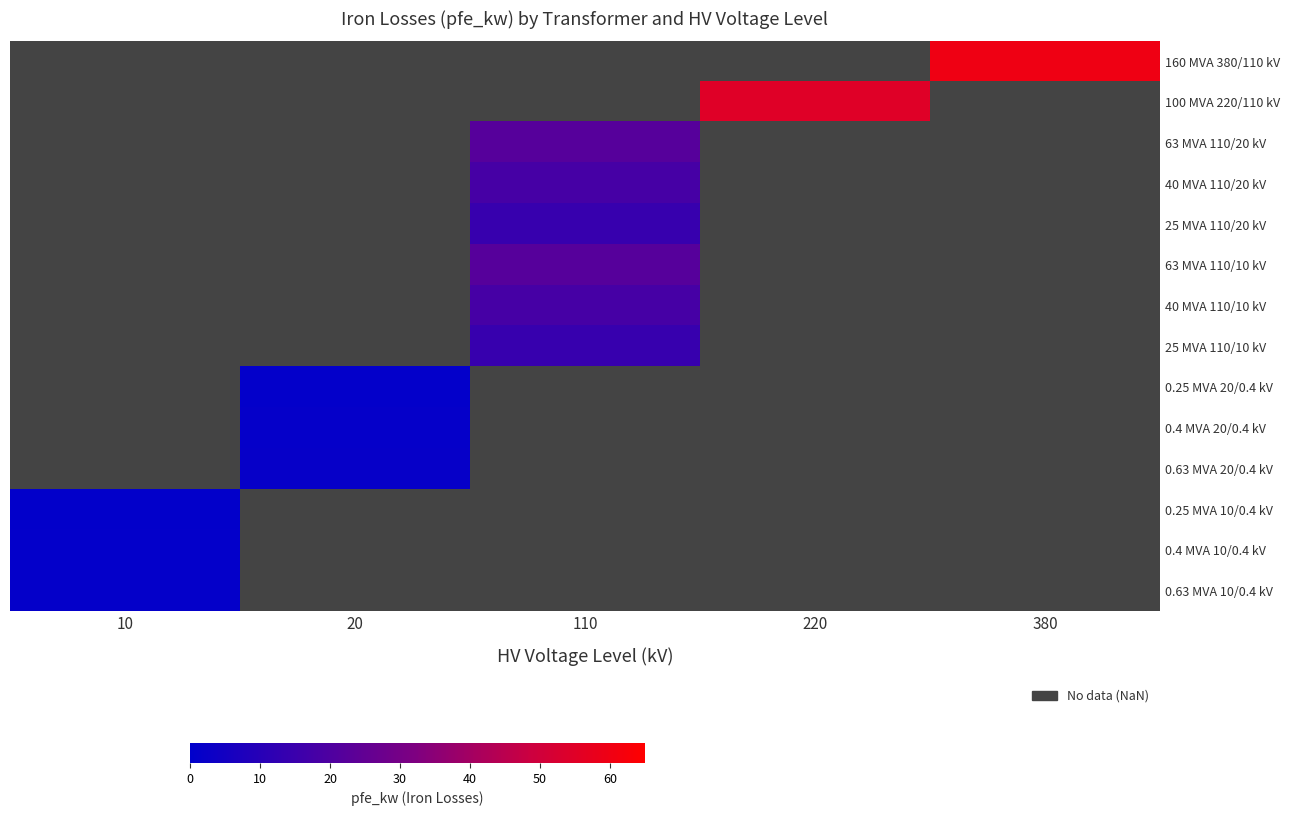

The value of 0.25 MVA 10/0.4 kV at 10 is 0.2. True or false?

False